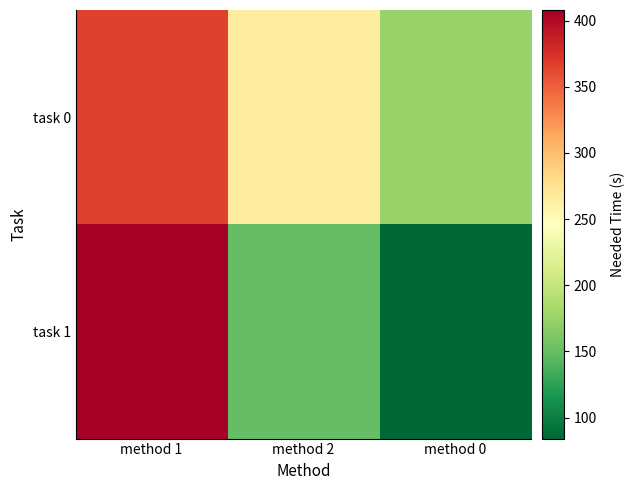

At method 1, list the series in order from largest to smallest.

task 1, task 0